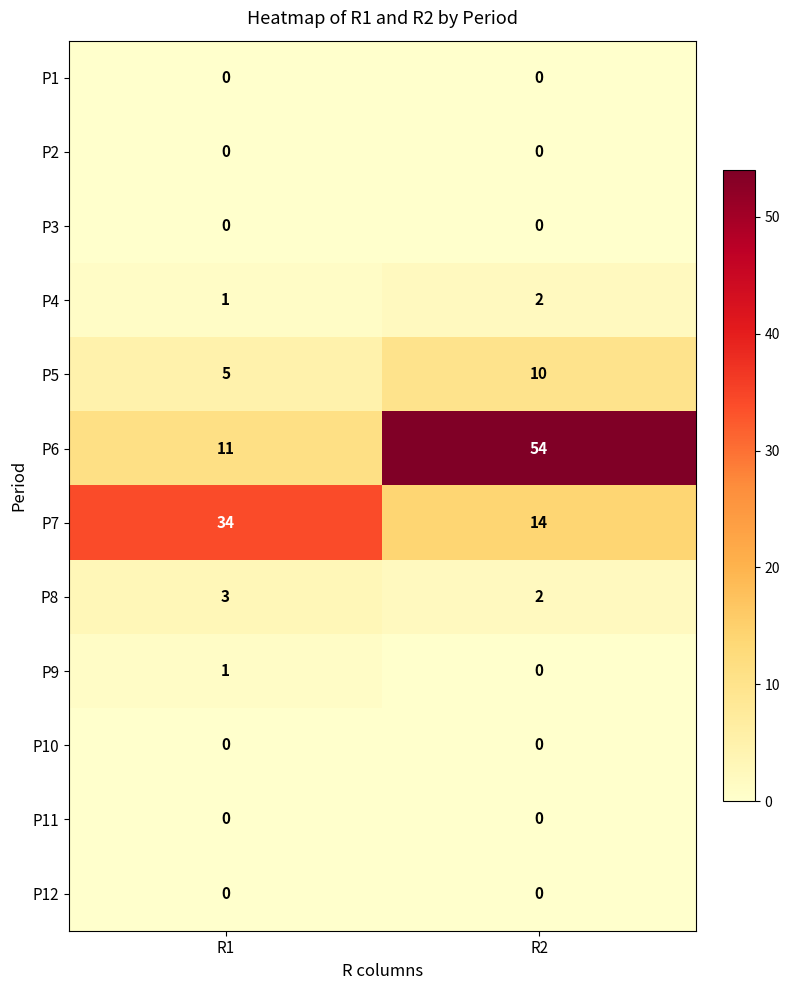

Which series has the largest range (max minus min)?

P6